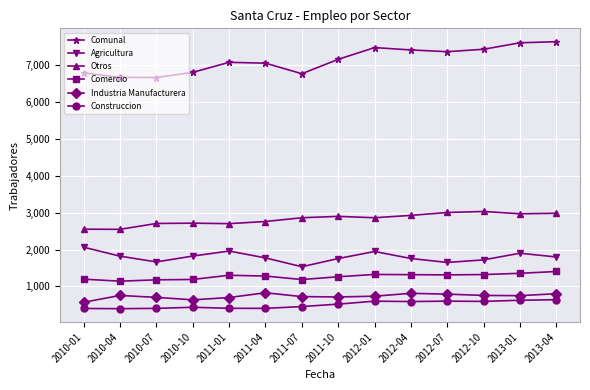

What is the highest value of the Industria Manufacturera series?

829